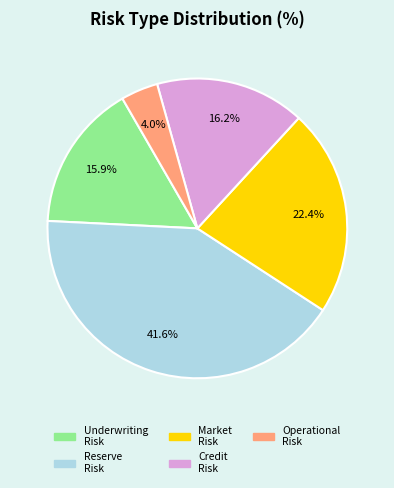

To the nearest percent, what is the average slice percentage?

20%